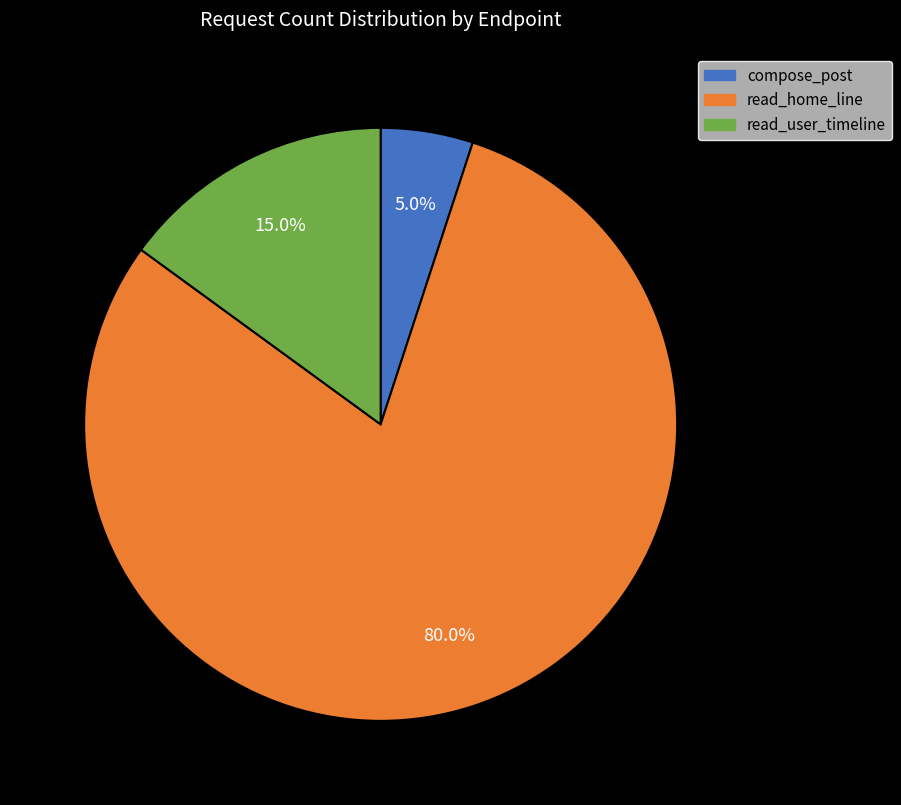

Count the number of slices in the pie.

3